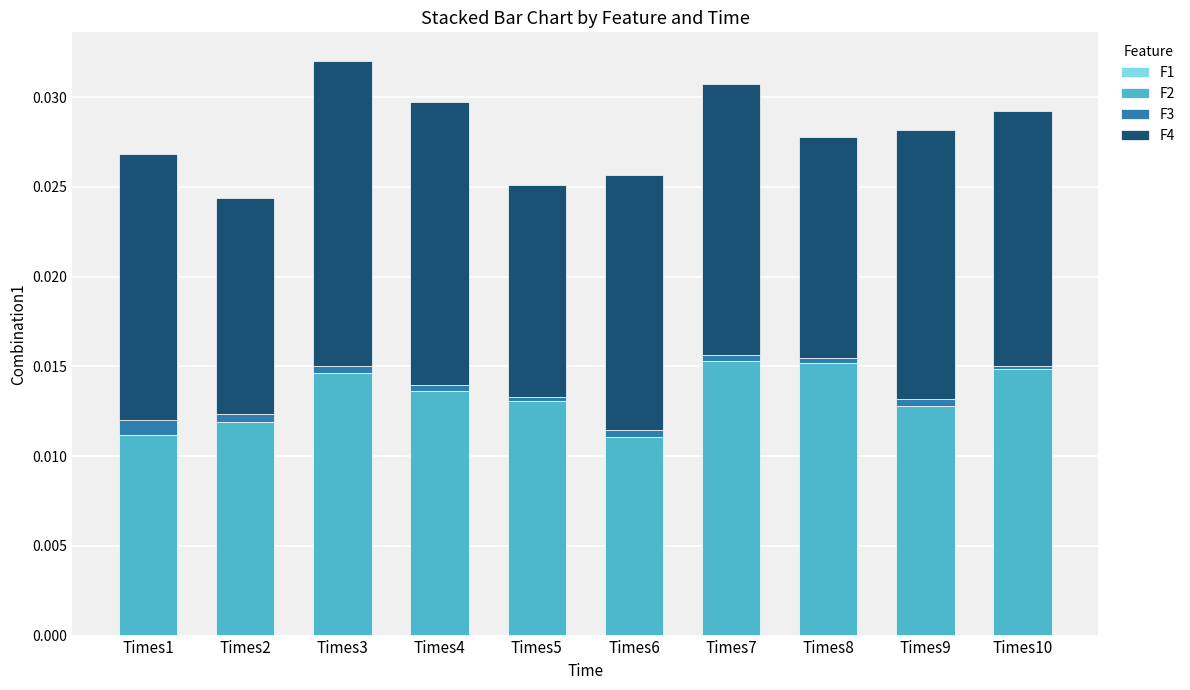

Is it true that F3 equals 0.0 at Times1?

False